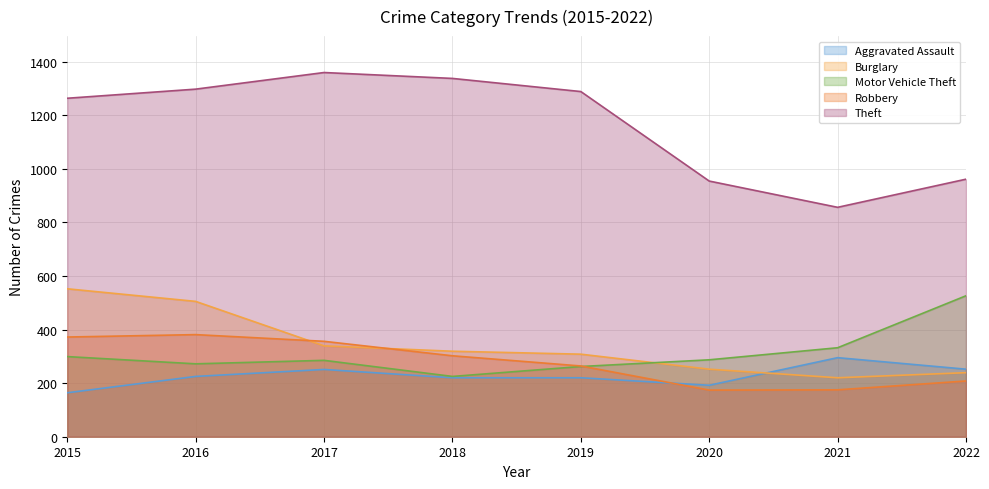

Is it true that Aggravated Assault equals 192 at 2020?

True